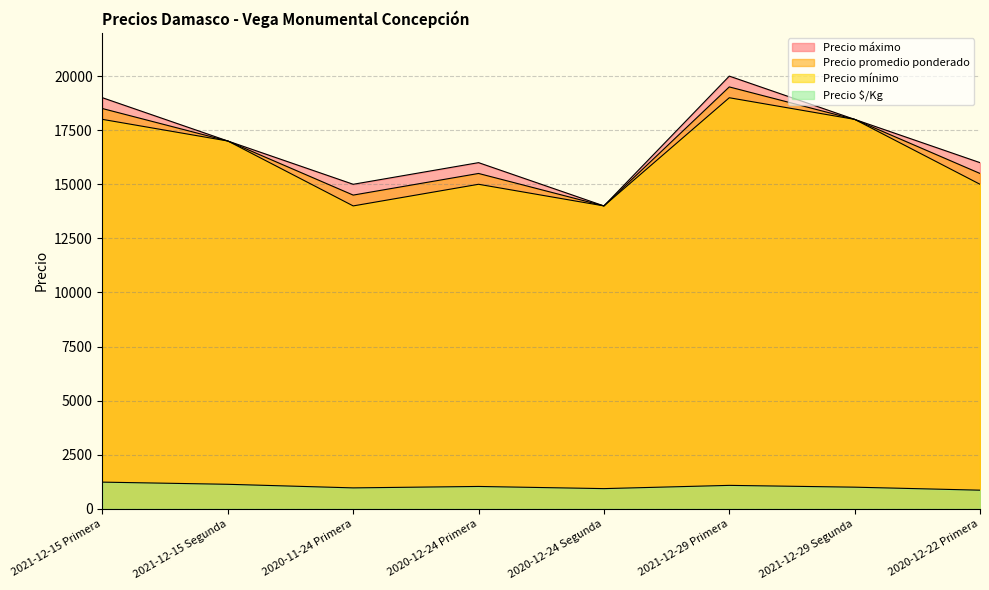

Where does the Precio máximo series first go above 17000?

2021-12-15 Primera